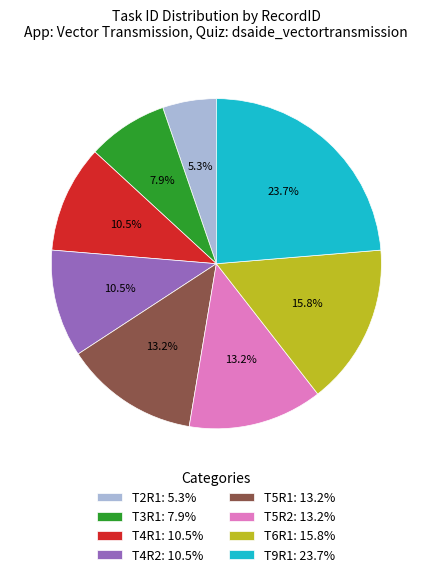

How many segments does this pie chart have?

8